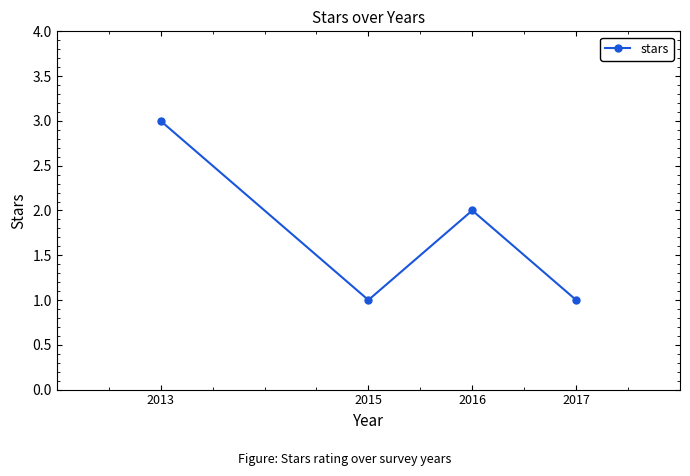

Reading right to left, extract all data points from this chart.

1	2	1	3